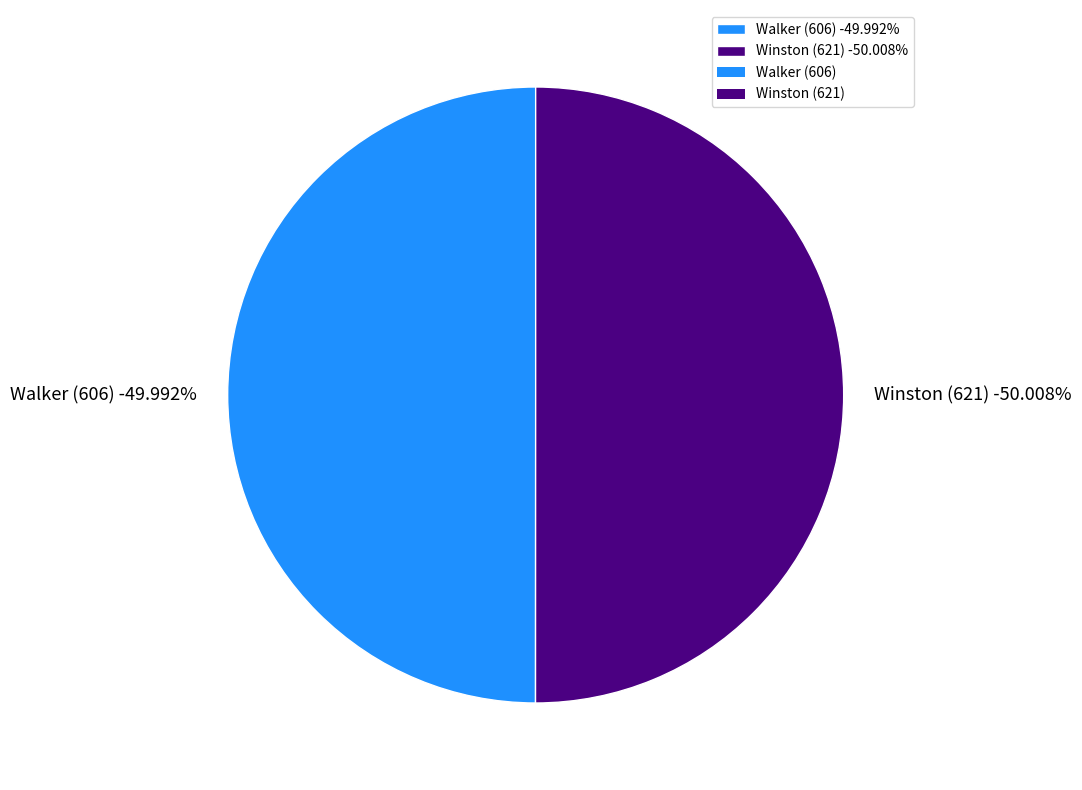

Do Walker (606) and Winston (621) together represent more than half of the pie?

Yes